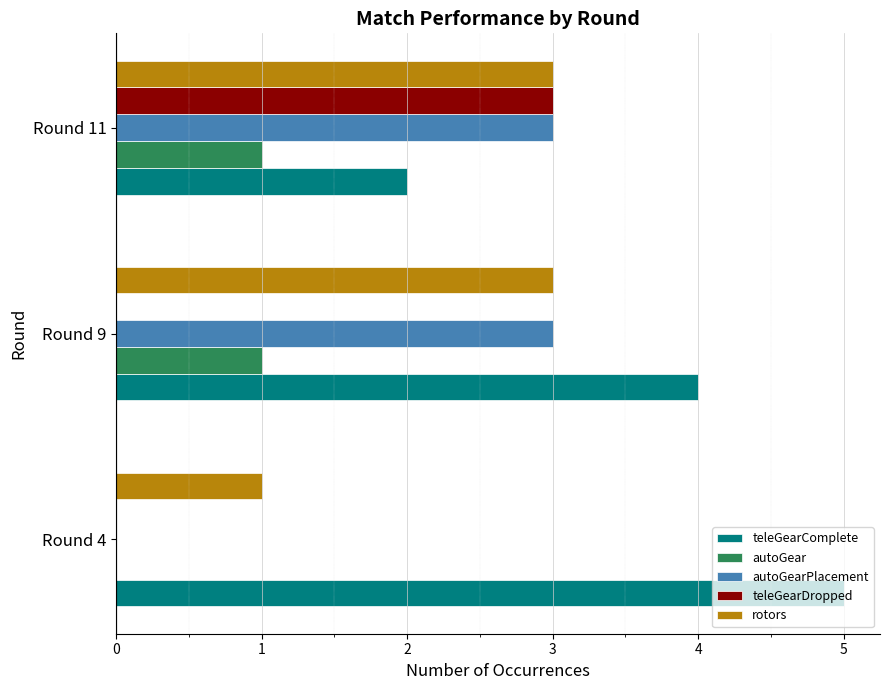

What is the maximum value for rotors?

3